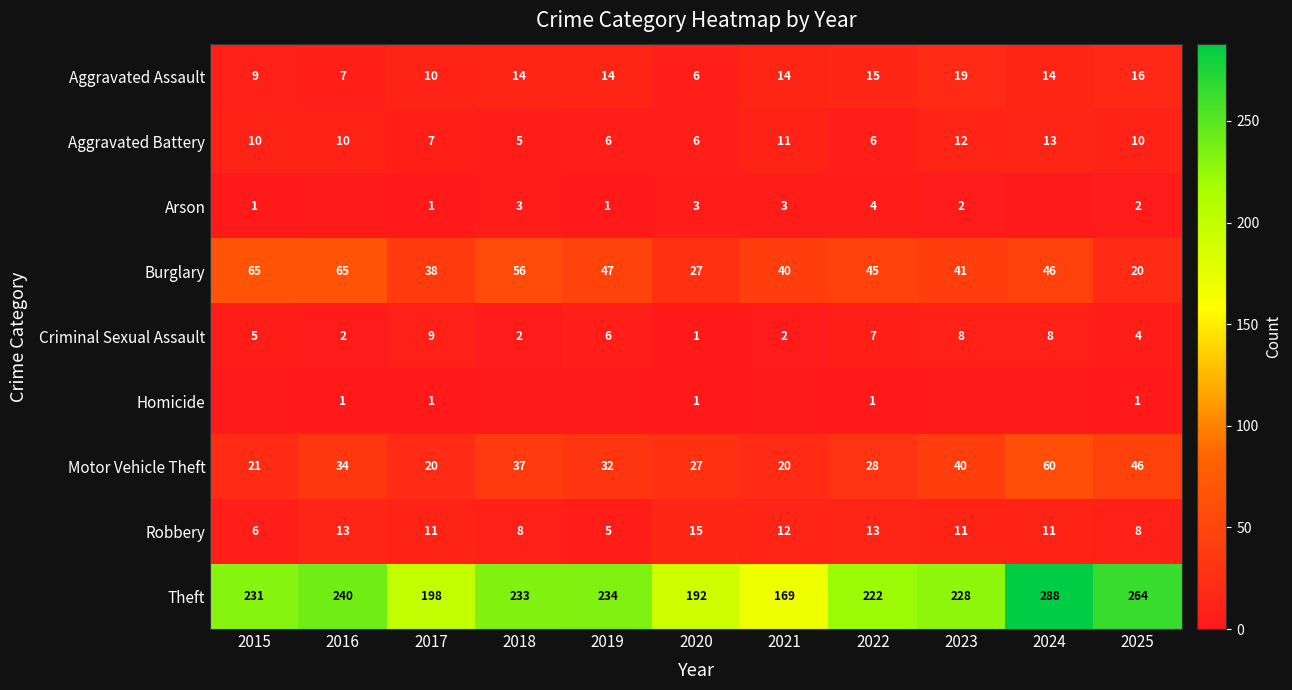

Count the number of data series in this chart.

9